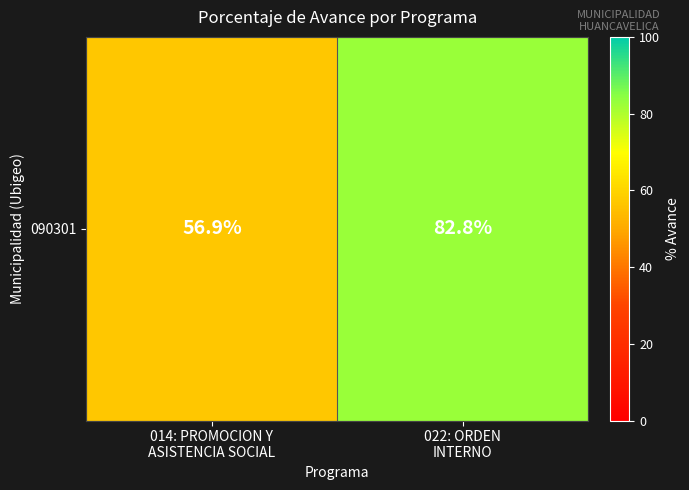

Approximately how many times larger is the value at 014: PROMOCION Y
ASISTENCIA SOCIAL compared to 022: ORDEN
INTERNO?

0.7